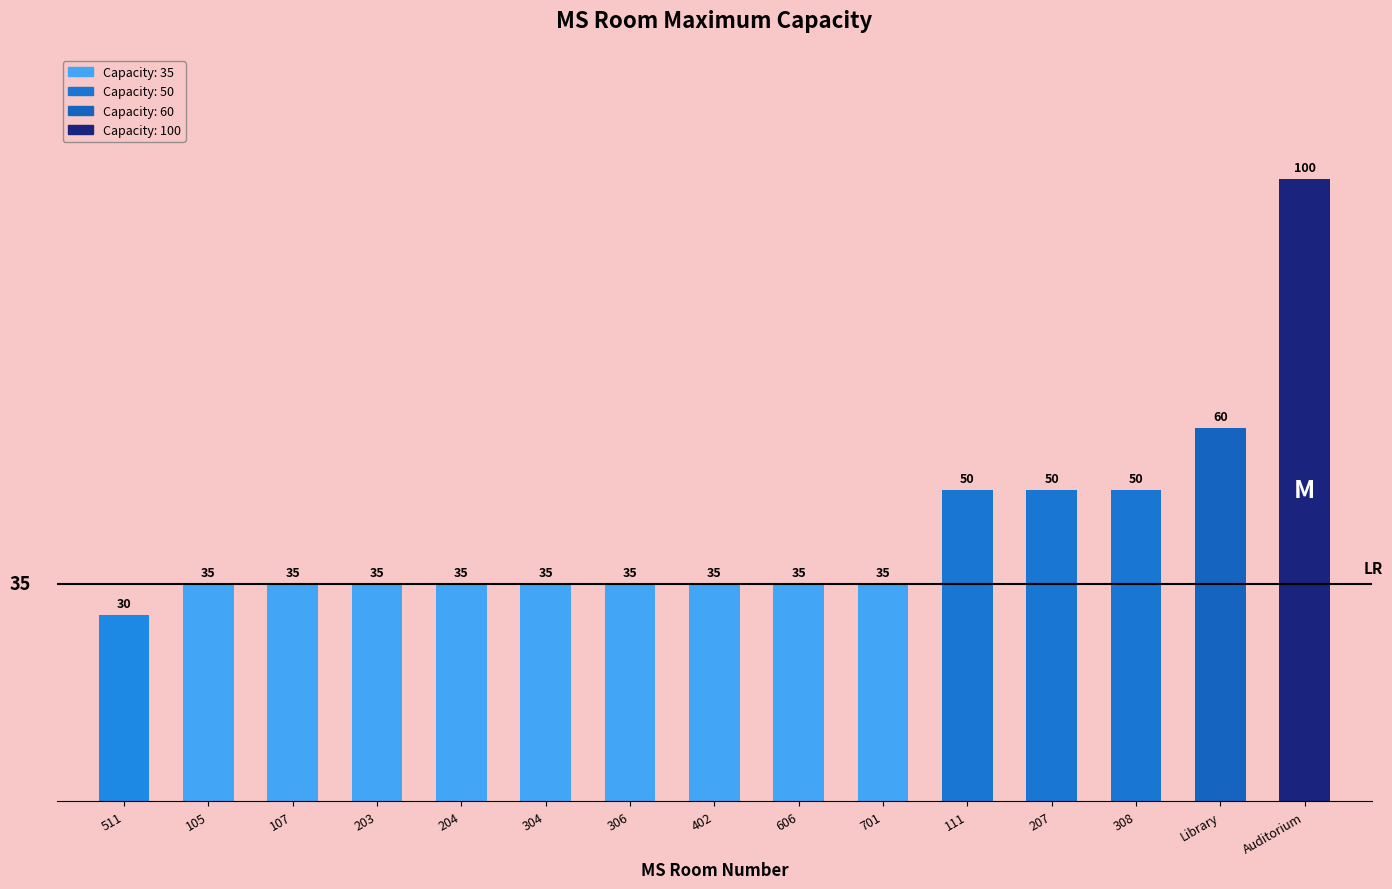

Is it true that the value at 304 is 35?

True